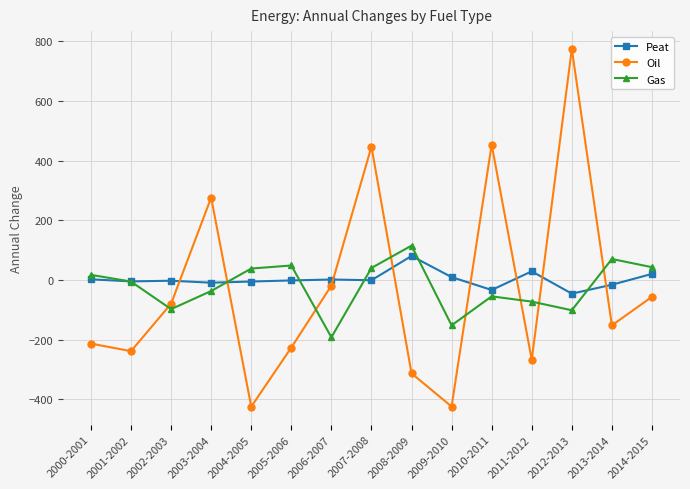

What is the sum of the Oil values at 2013-2014 and 2010-2011?

301.7